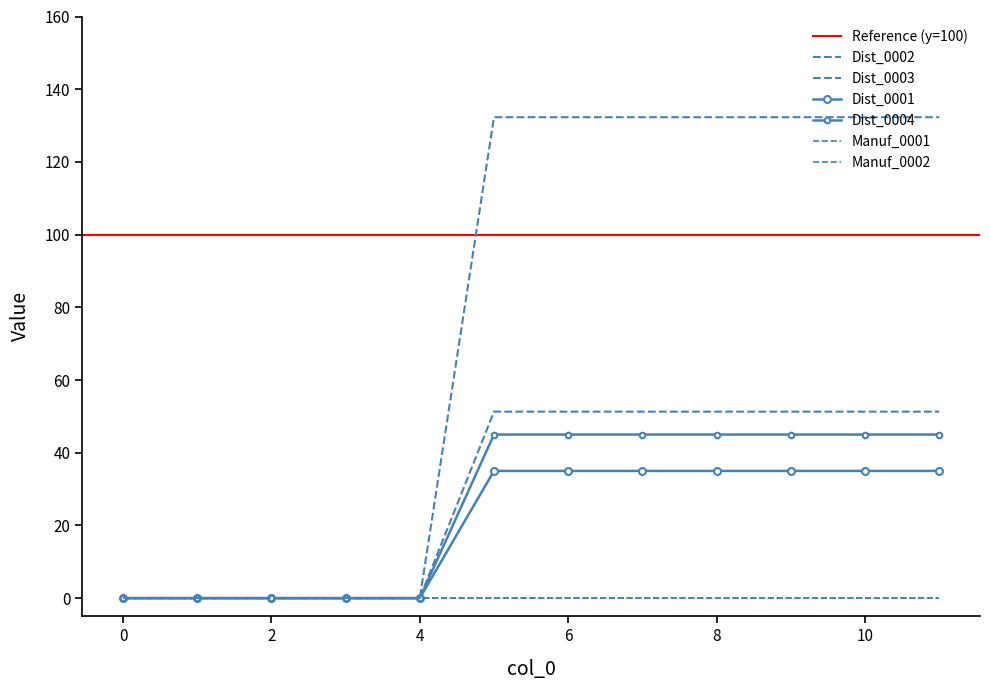

True or false: Dist_0004 and Dist_0001 intersect in this chart.

False